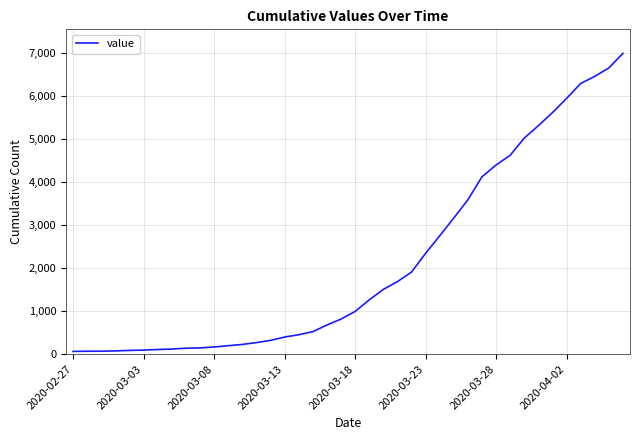

What is the greatest value displayed?

6995